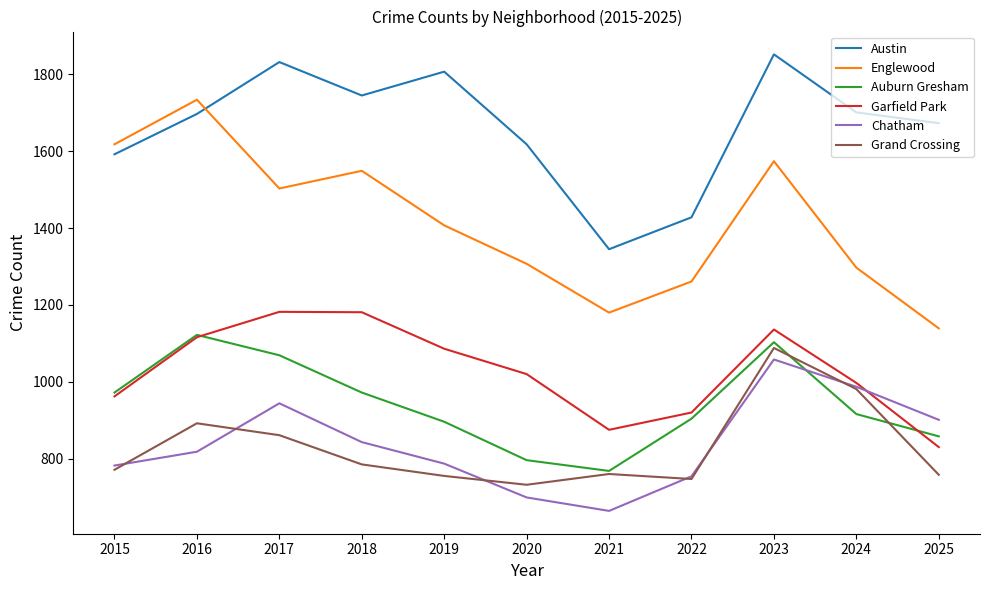

What is the total value across all series at 2018?

7075